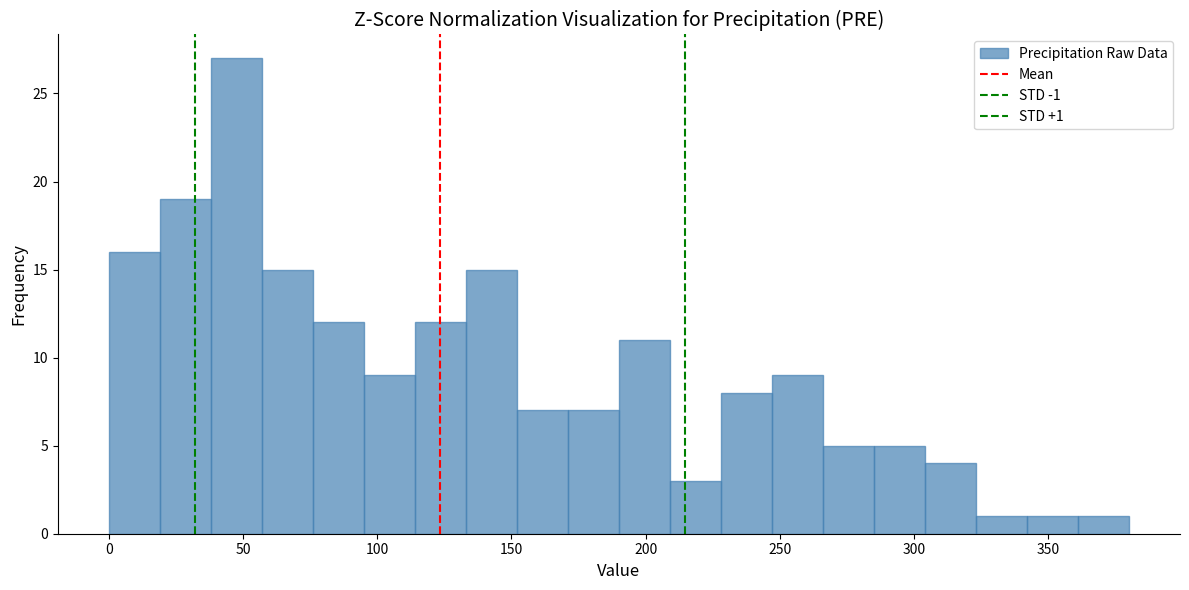

Around what value on the x-axis is the tallest bar? Give the approximate position of its centre, as read against the axis.

50